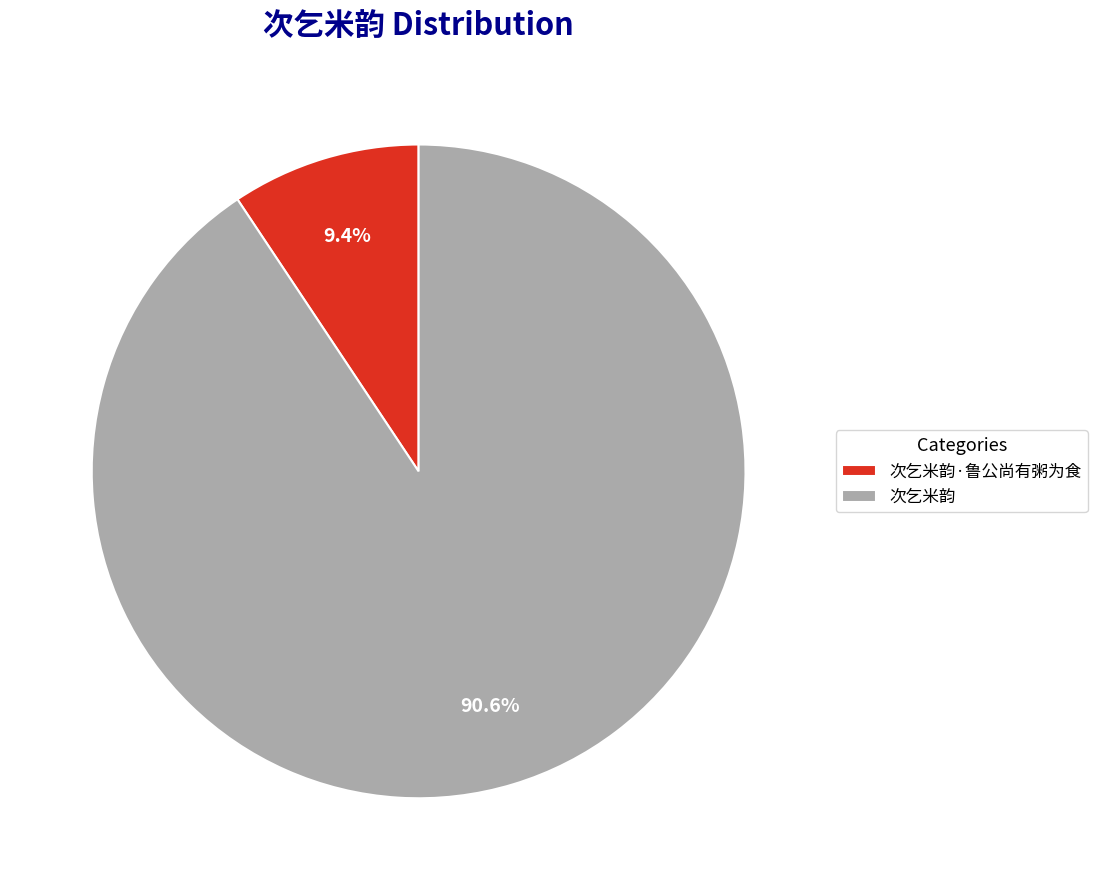

Is there a majority slice in this chart?

Yes